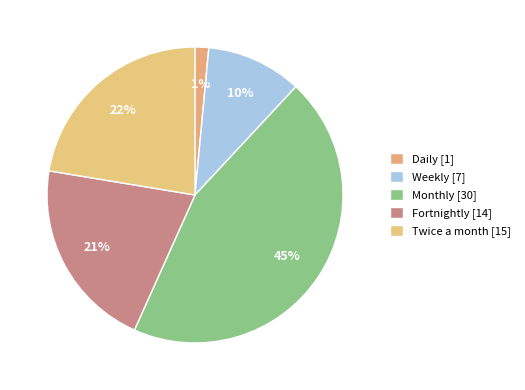

Which category has the biggest portion of the pie?

Monthly